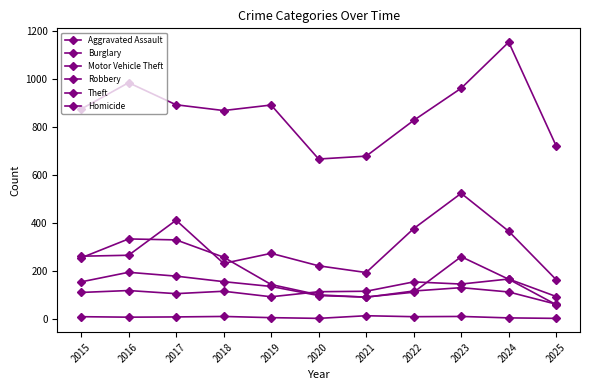

The Burglary series shows 61 at 2025. True or false?

True